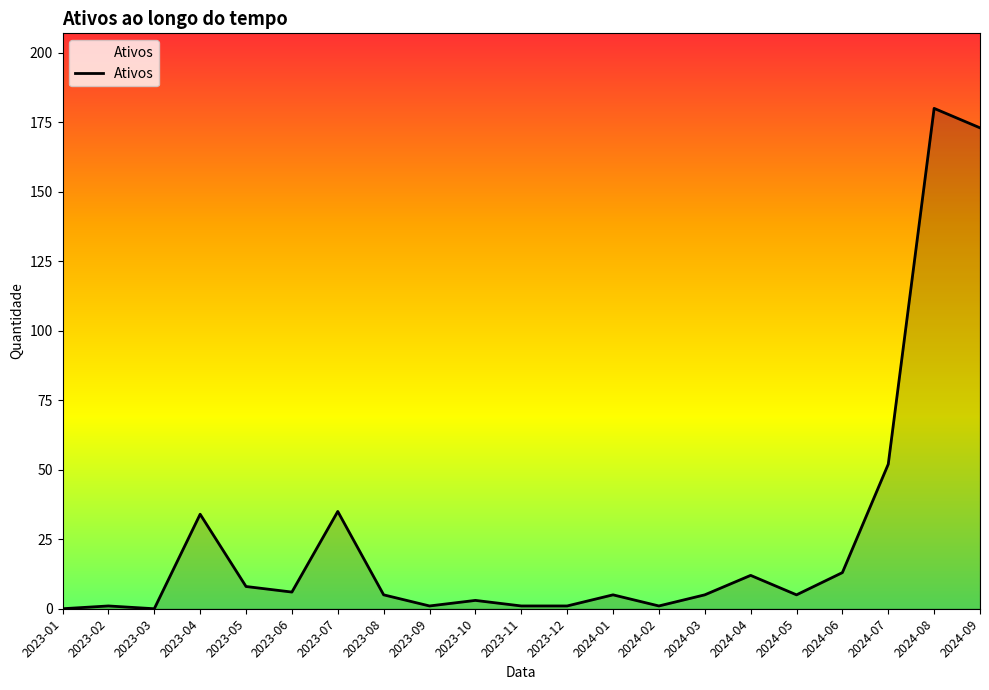

Between 2023-10 and 2024-04, which is larger?

2024-04